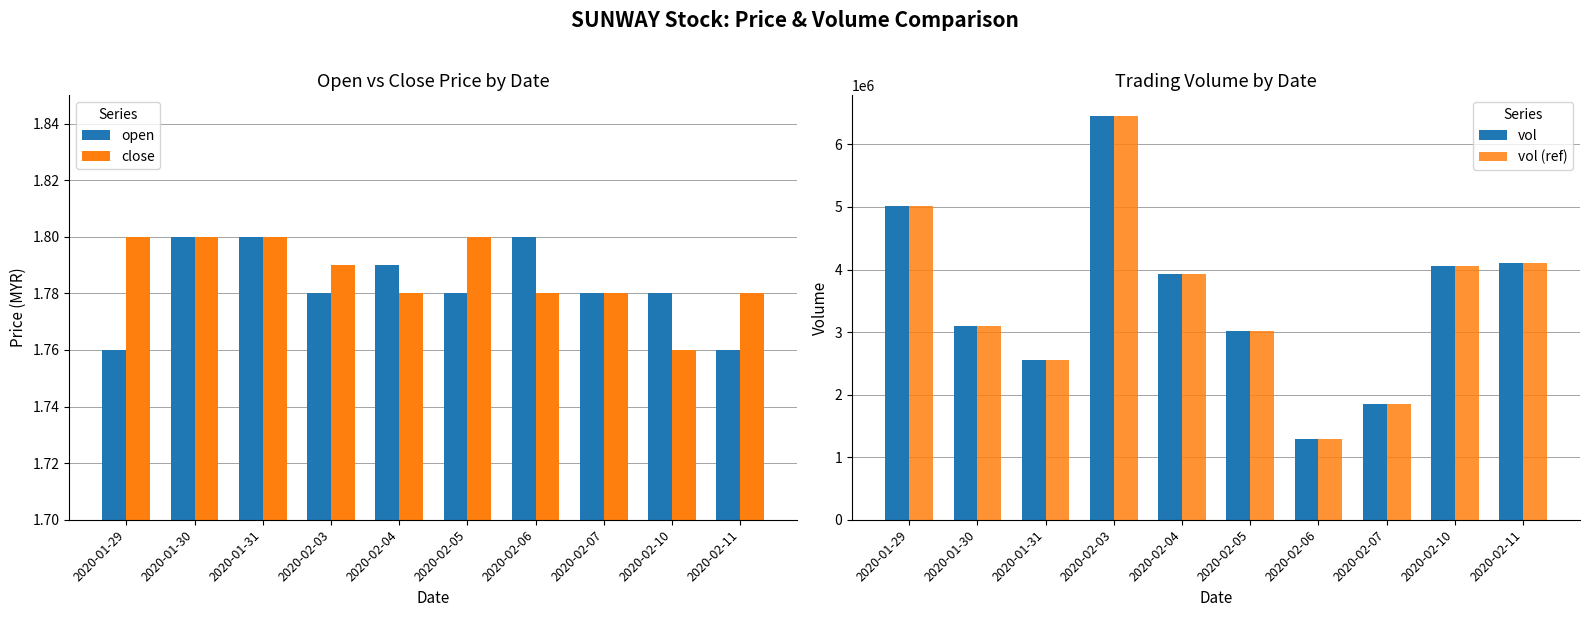

List the series in order of their peak value, highest first.

vol, vol (ref), open, close